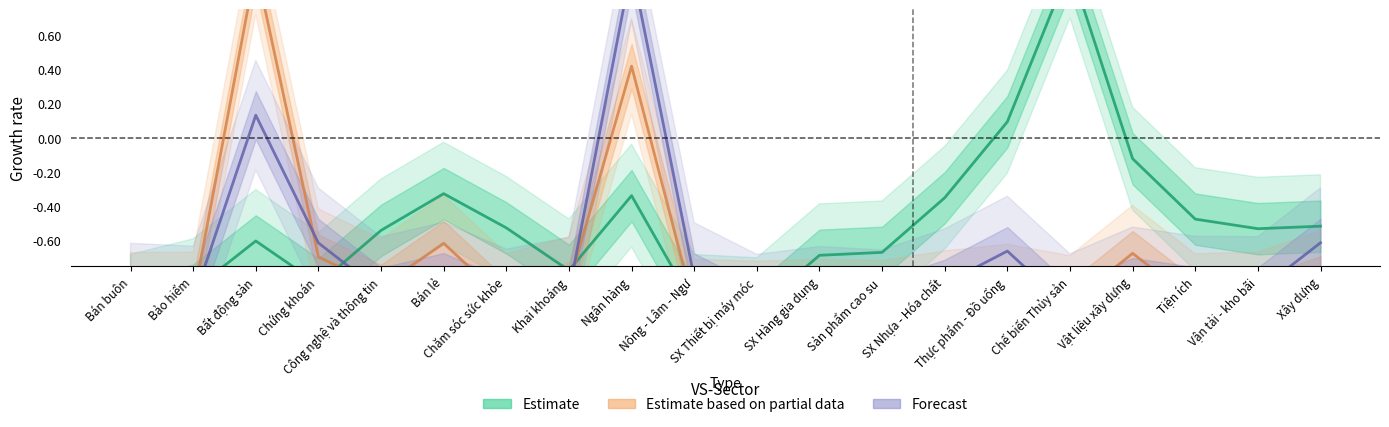

True or false: Forecast has more than 0 interior local peaks.

True